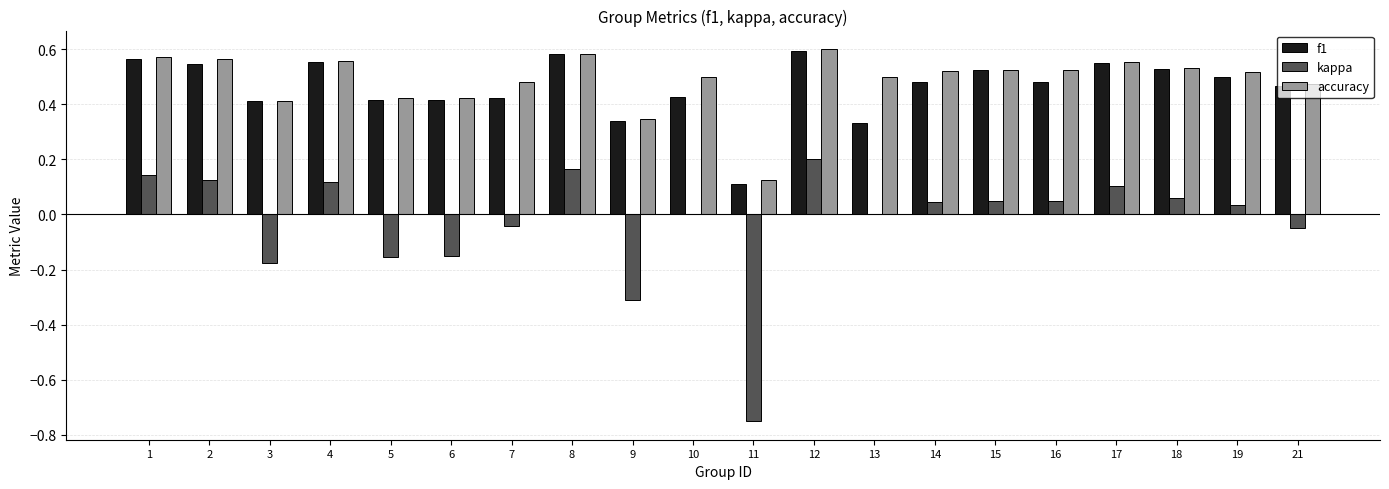

What are all the series names shown in the legend?

f1, kappa, accuracy